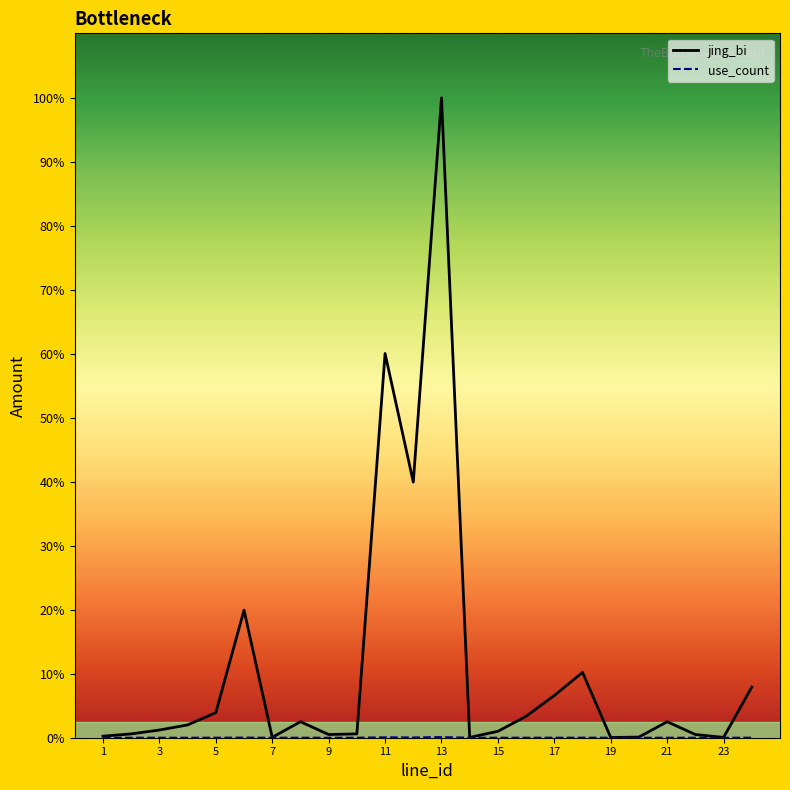

What is the average value of the jing_bi series?

21973583